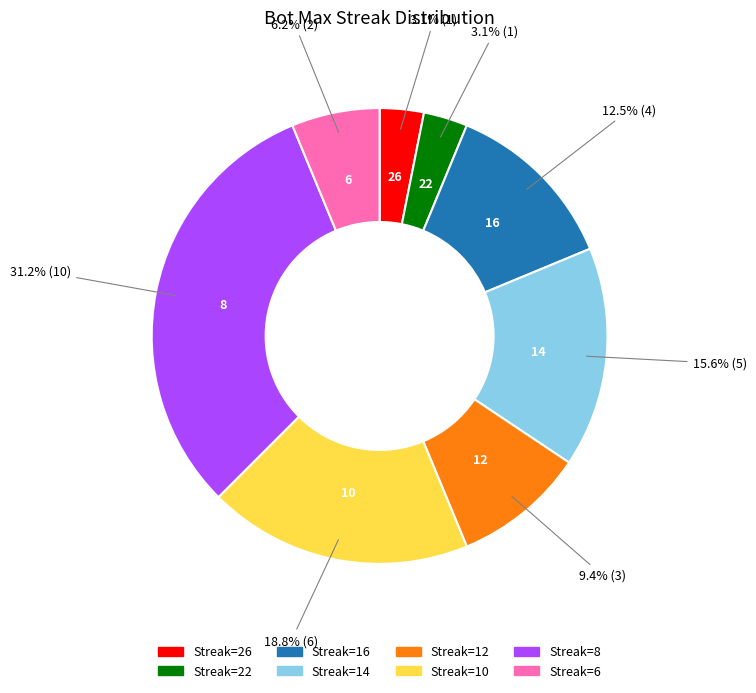

Does any single category account for the majority?

No